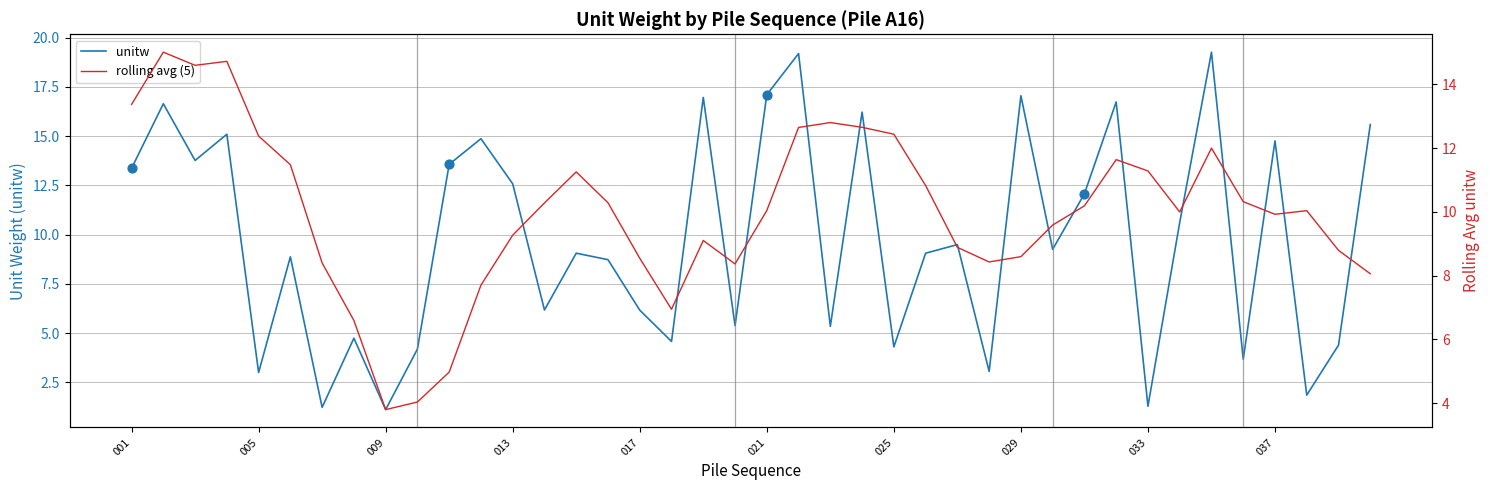

Which series reaches the maximum Y coordinate?

unitw